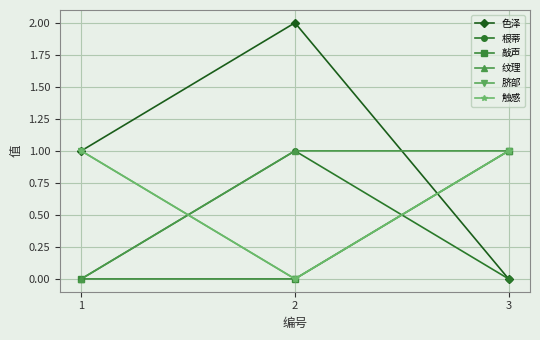

Does the chart have visible grid lines?

Yes